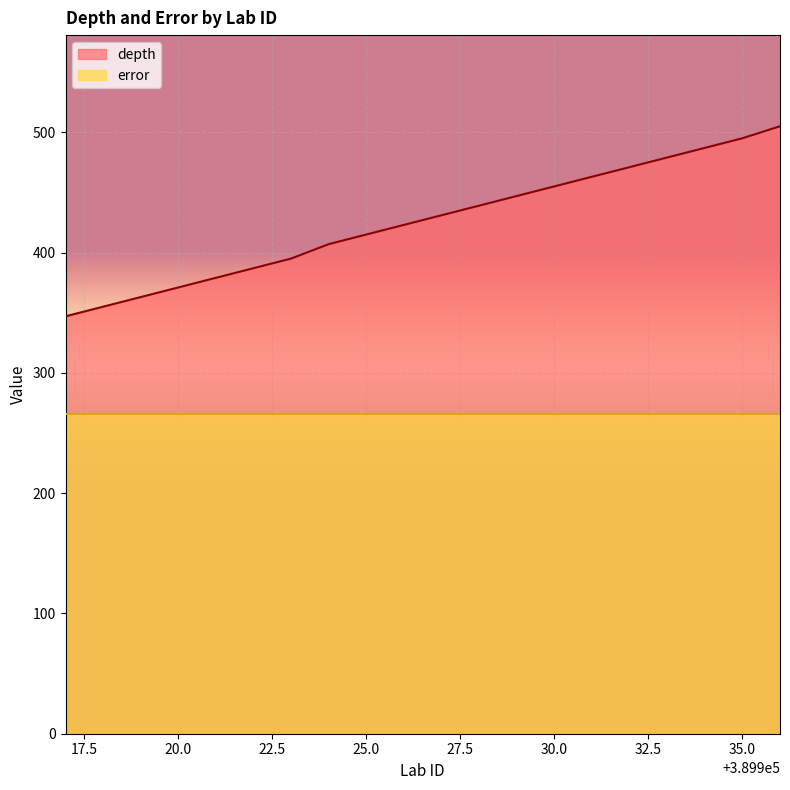

Which category has the lowest value across all series?

389917